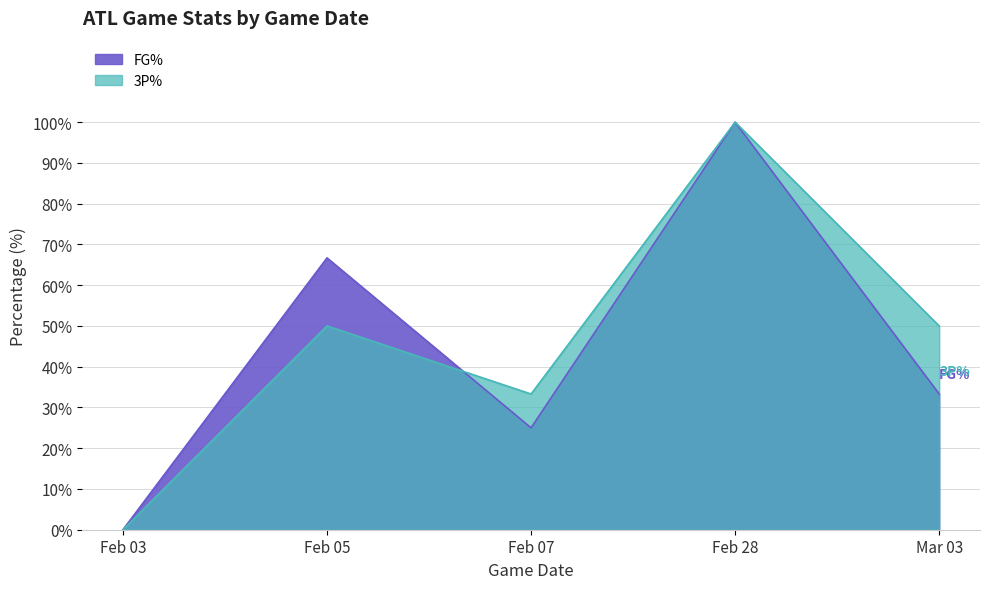

Reading left to right, extract all data points from this chart.

FG%: Feb 03=0.0	Feb 05=66.7	Feb 07=25.0	Feb 28=100.0	Mar 03=33.3
3P%: Feb 03=0.0	Feb 05=50.0	Feb 07=33.3	Feb 28=100.0	Mar 03=50.0